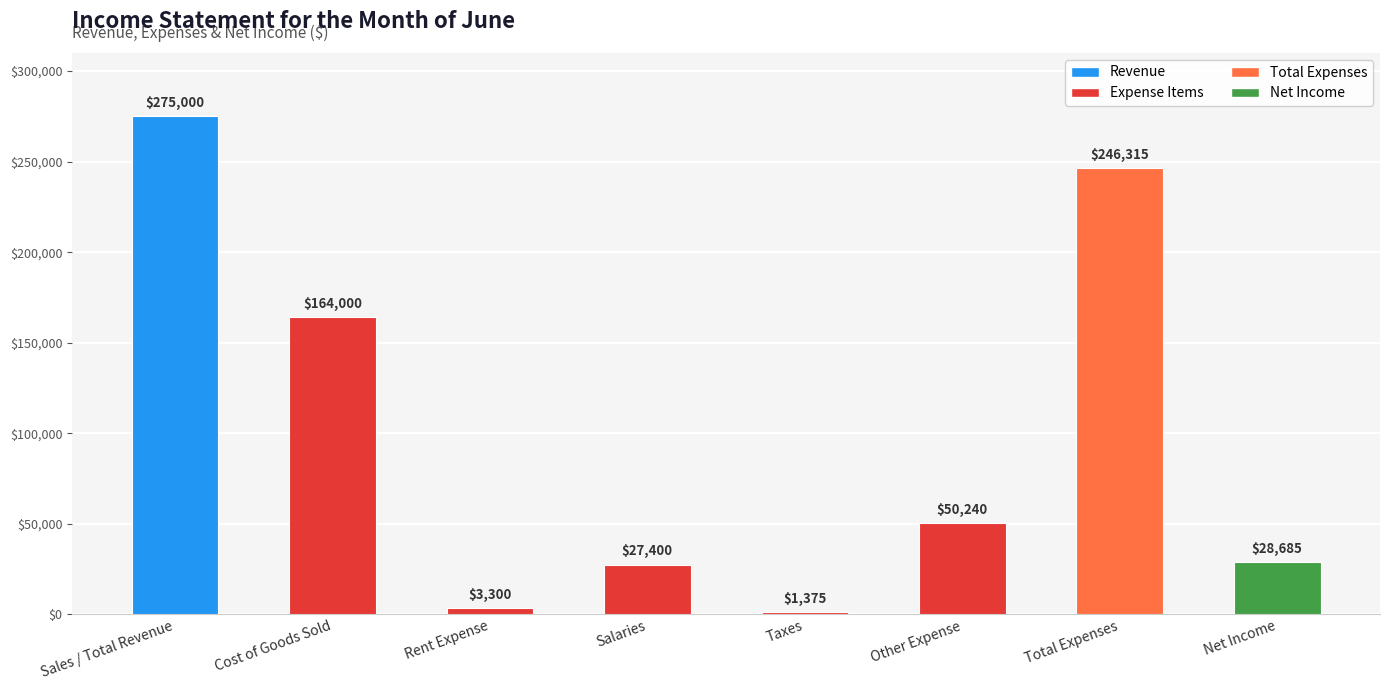

Does the chart contain stacked bars?

No